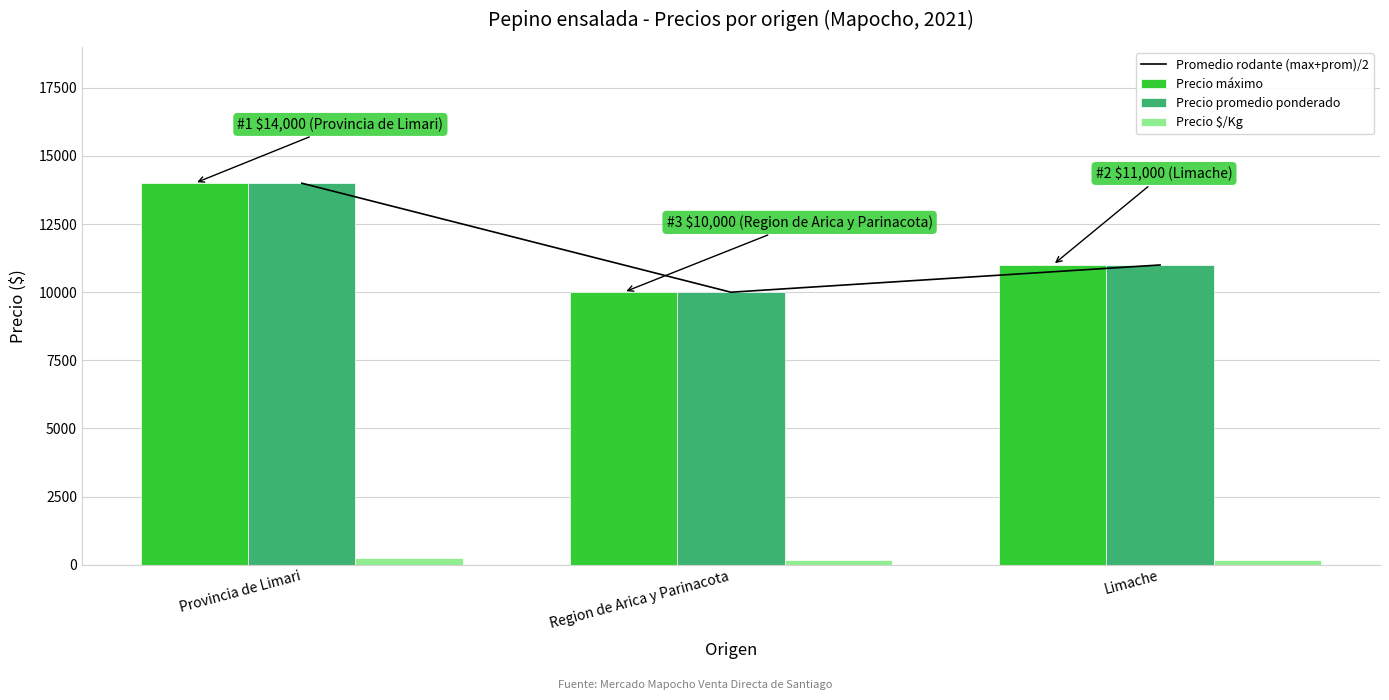

Rank the categories by Precio máximo value from highest to lowest.

Provincia de Limari, Limache, Region de Arica y Parinacota